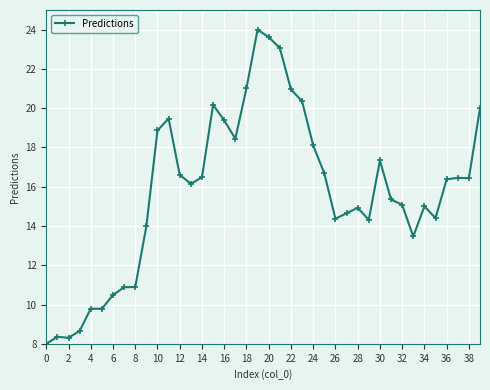

What is the value of the 19th point from the left?

21.0